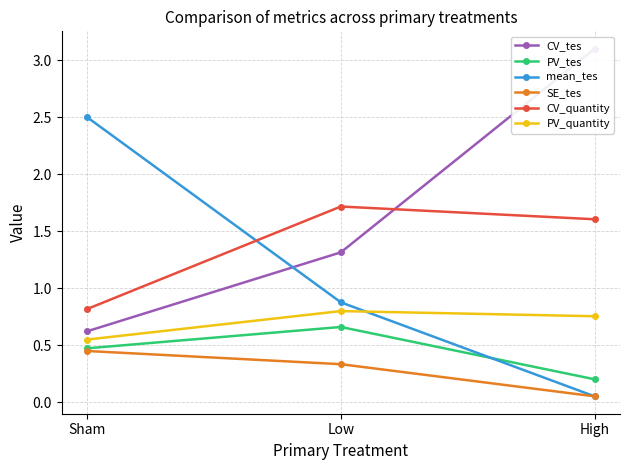

Reading left to right, transcribe all the data shown in this chart.

CV_tes: 0.6	1.3	3.1
PV_tes: 0.5	0.7	0.2
mean_tes: 2.5	0.9	0.1
SE_tes: 0.4	0.3	0.1
CV_quantity: 0.8	1.7	1.6
PV_quantity: 0.5	0.8	0.8